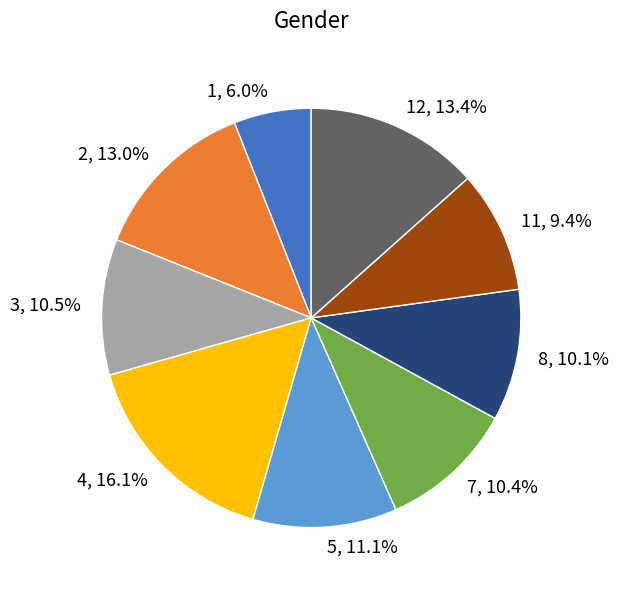

To the nearest percent, what portion does 12 represent?

13%